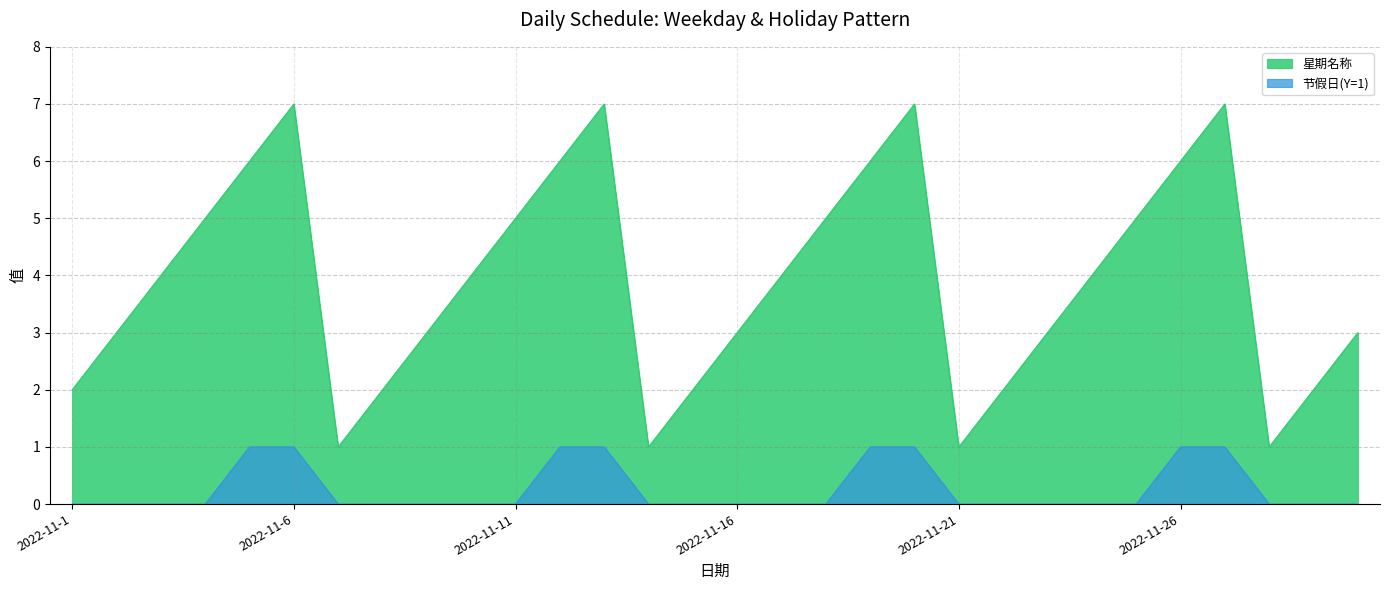

Reading left to right, list all the values displayed in this chart.

星期名称: 2	3	4	5	6	7	1	2	3	4	5	6	7	1	2	3	4	5	6	7	1	2	3	4	5	6	7	1	2	3
节假日(Y=1): 0	0	0	0	1	1	0	0	0	0	0	1	1	0	0	0	0	0	1	1	0	0	0	0	0	1	1	0	0	0